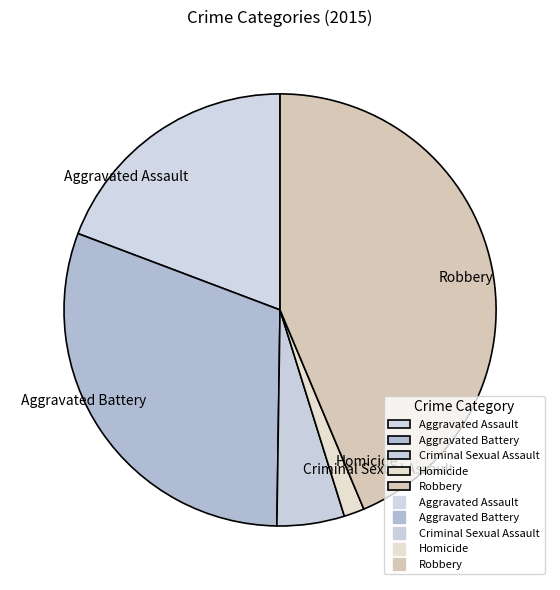

Which has a higher value, Aggravated Battery or Homicide?

Aggravated Battery